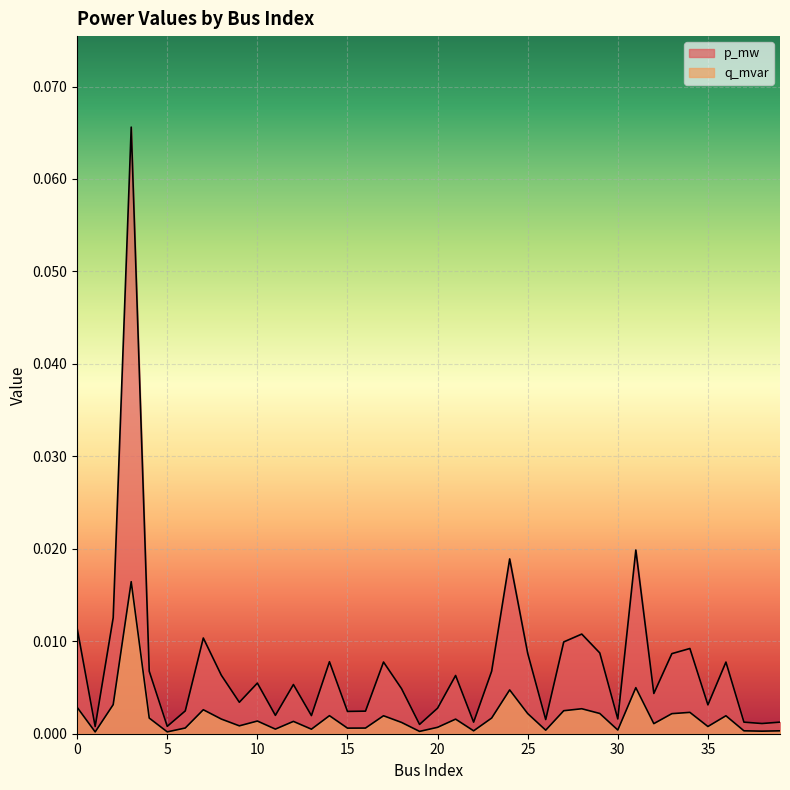

What are all the series names shown in the legend?

p_mw, q_mvar